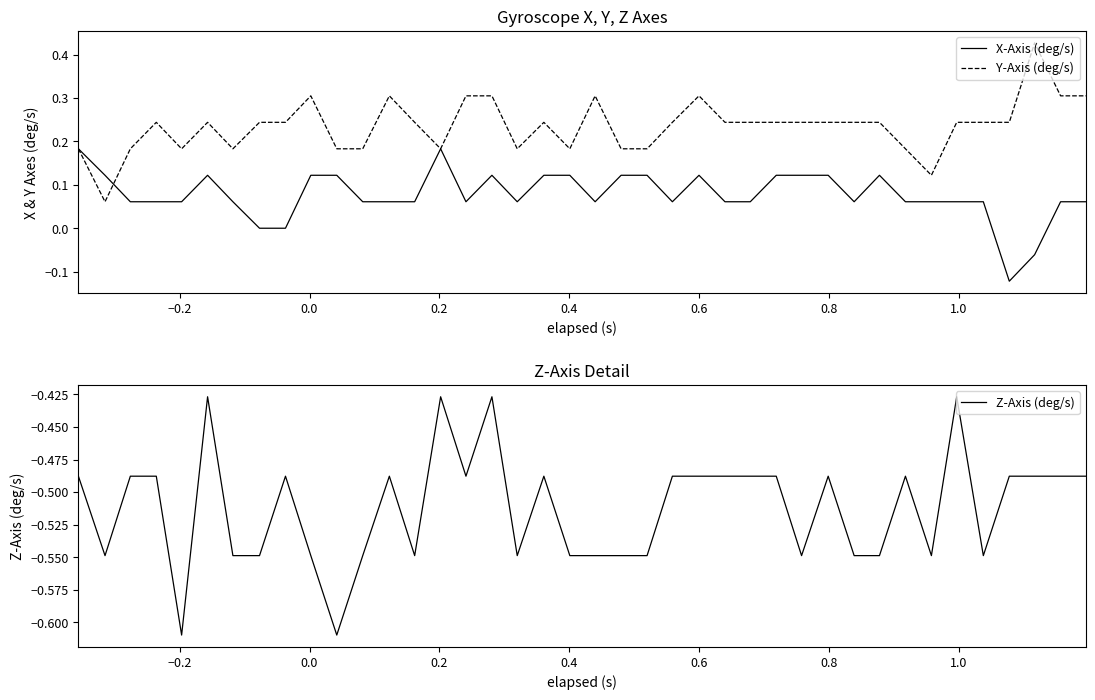

True or false: Y-Axis (deg/s) and Z-Axis (deg/s) intersect in this chart.

False